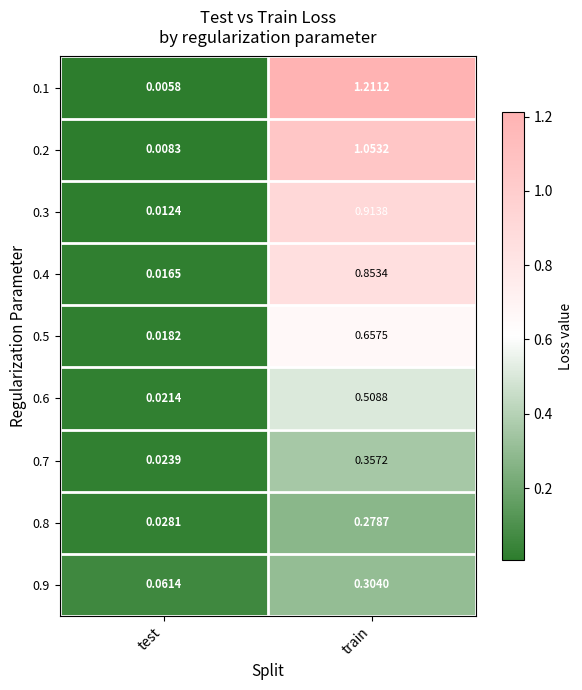

List the labels in order of 0.6 value, largest first.

train, test